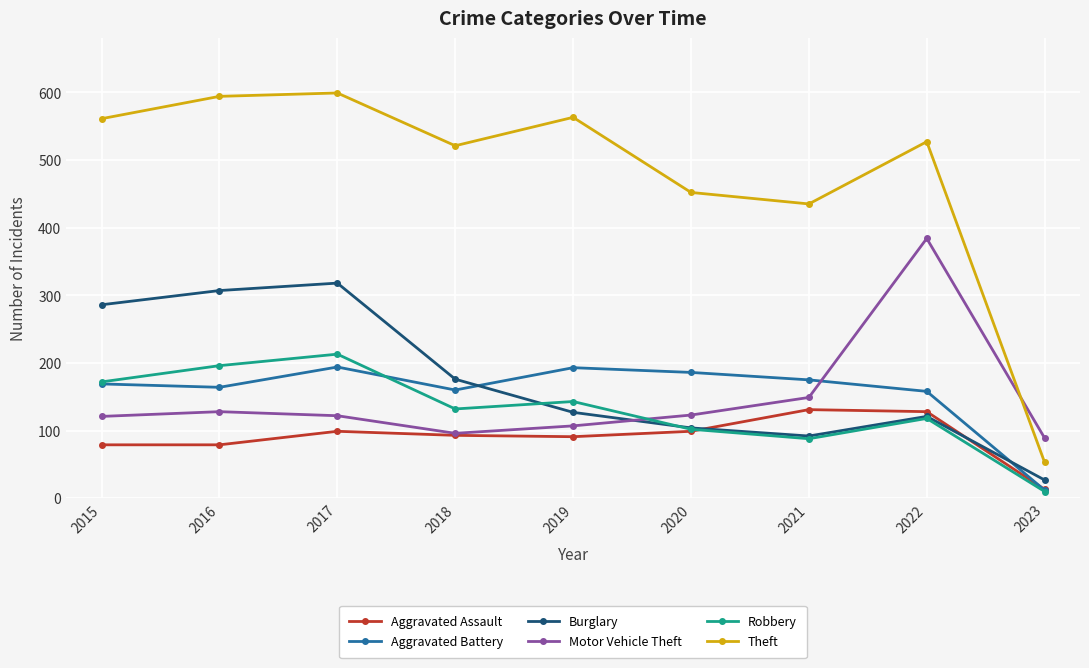

Does the chart have visible grid lines?

Yes